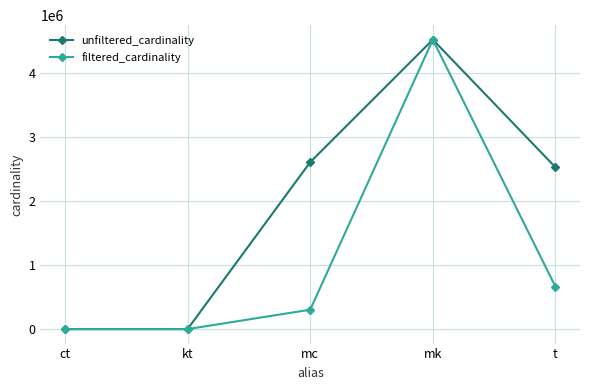

Which series changed the most between kt and t?

unfiltered_cardinality